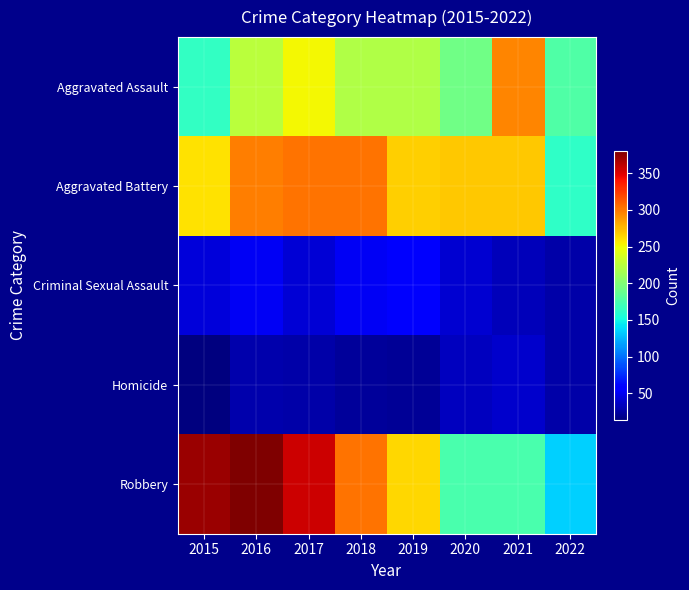

Between 2016 and 2022, which series saw the biggest shift?

Robbery